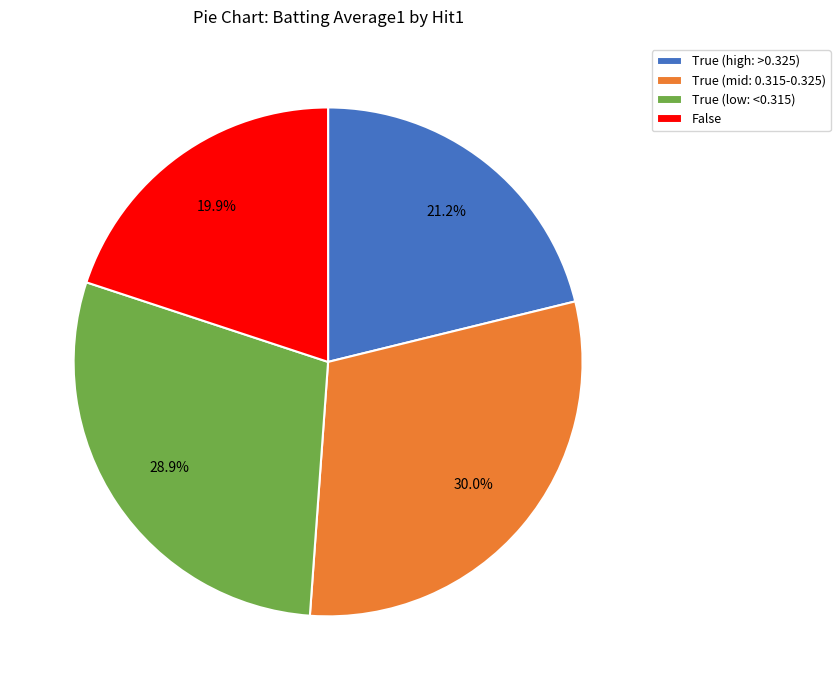

To the nearest percent, what portion does False represent?

20%